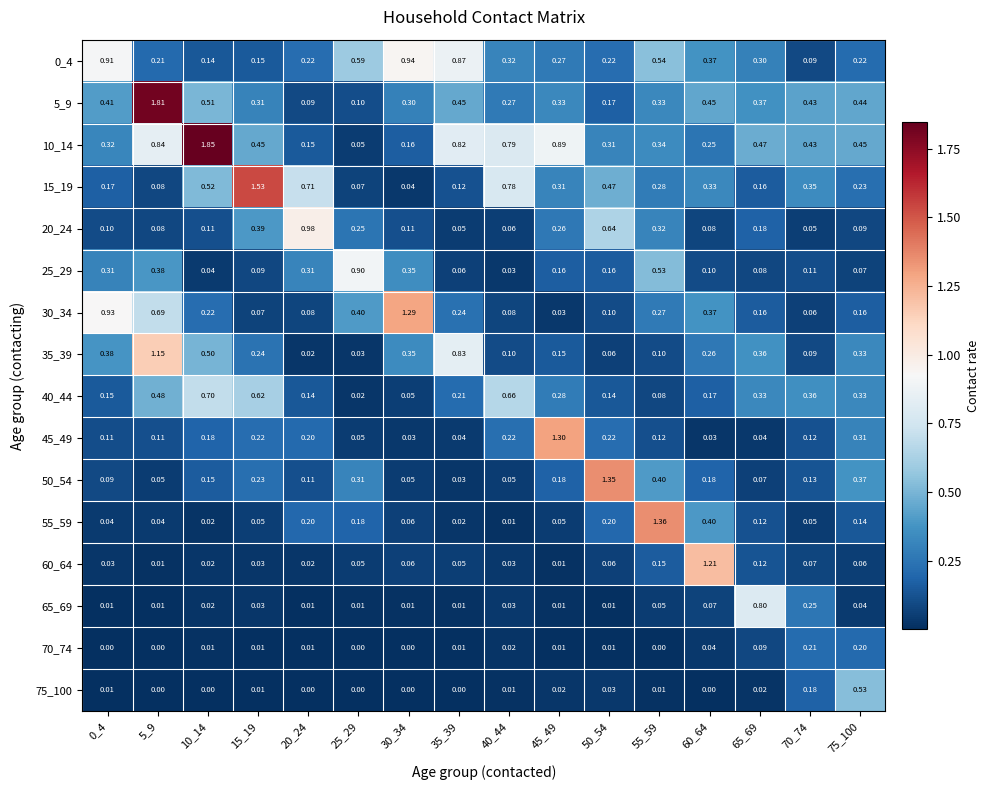

Is the value of 60_64 at 70_74 greater than the value of 40_44 at 30_34?

Yes